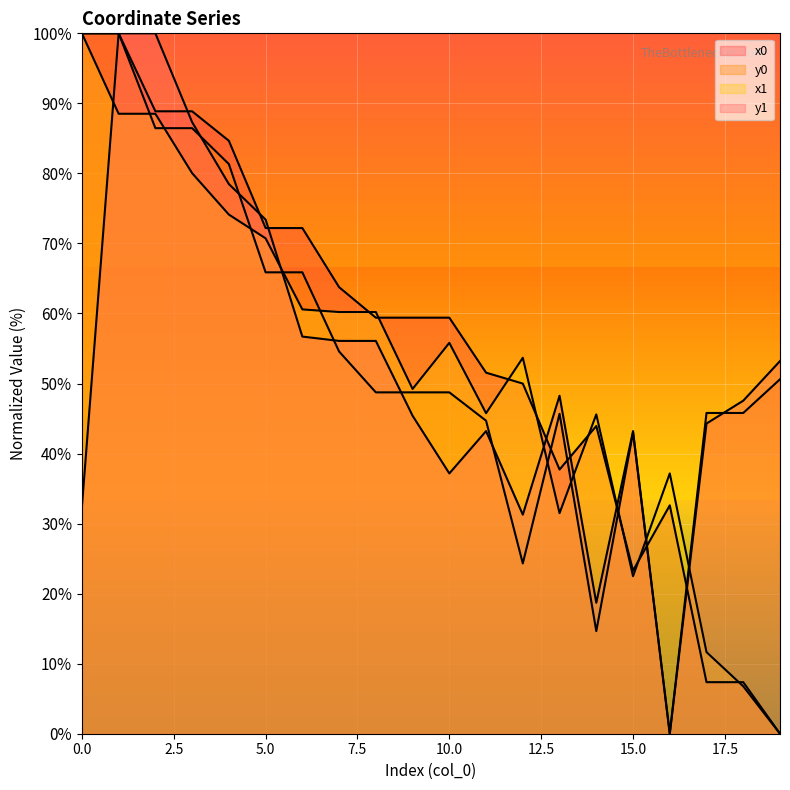

Between 3 and 6, which series saw the biggest shift?

y1